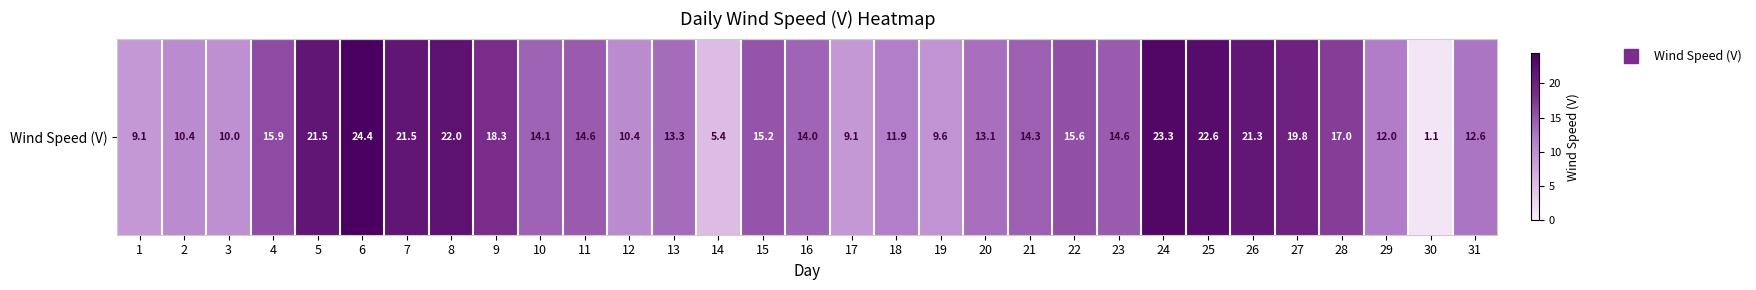

Reading right to left, list all the values displayed in this chart.

31=12.6	30=1.1	29=12.0	28=17.0	27=19.8	26=21.3	25=22.6	24=23.3	23=14.6	22=15.6	21=14.3	20=13.1	19=9.6	18=11.9	17=9.1	16=14.0	15=15.2	14=5.4	13=13.3	12=10.4	11=14.6	10=14.1	9=18.3	8=22.0	7=21.5	6=24.4	5=21.5	4=15.9	3=10.0	2=10.4	1=9.1